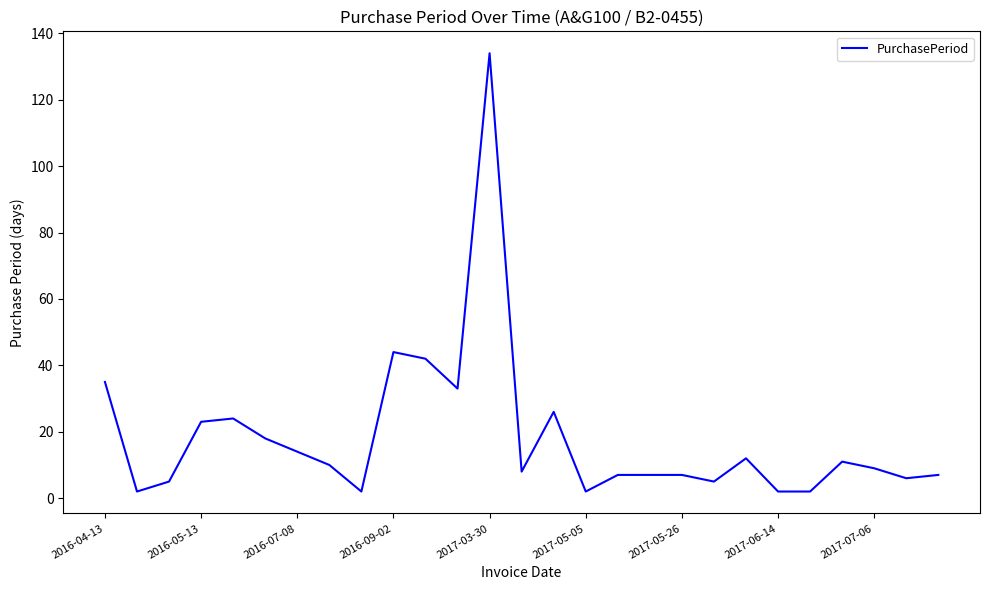

How many lines are shown in the chart?

1